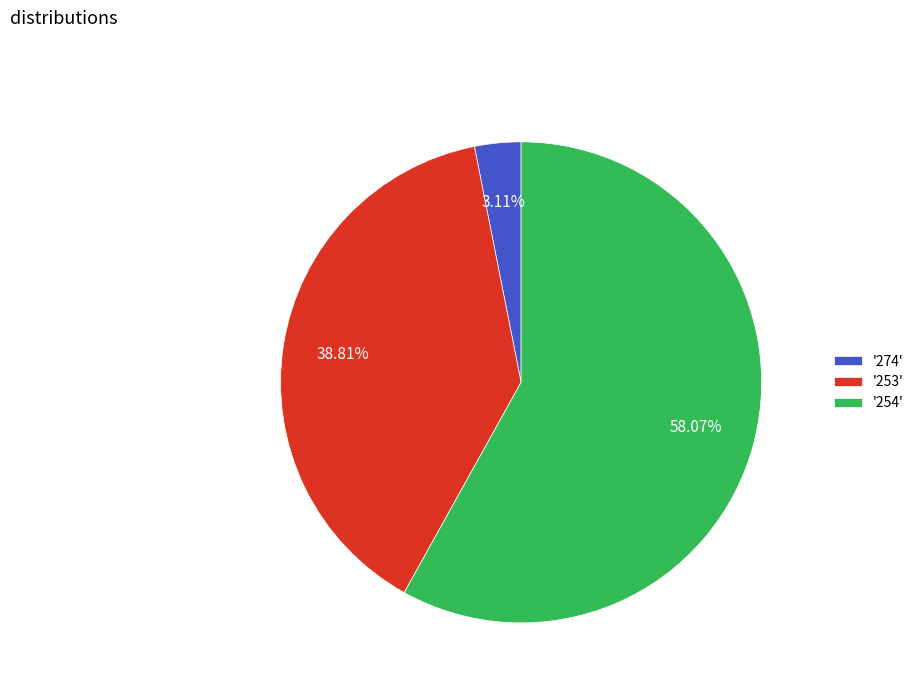

Rank the categories by value from highest to lowest.

'254', '253', '274'